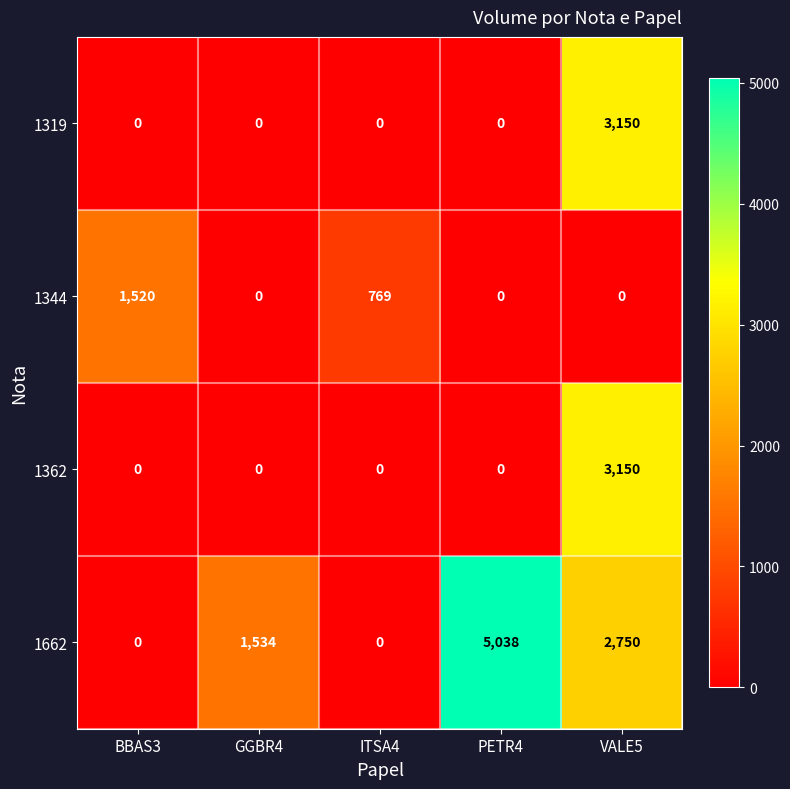

Reading left to right, transcribe all the data shown in this chart.

1319: BBAS3=0	GGBR4=0	ITSA4=0	PETR4=0	VALE5=3150
1344: BBAS3=1520	GGBR4=0	ITSA4=769	PETR4=0	VALE5=0
1362: BBAS3=0	GGBR4=0	ITSA4=0	PETR4=0	VALE5=3150
1662: BBAS3=0	GGBR4=1534	ITSA4=0	PETR4=5038	VALE5=2750